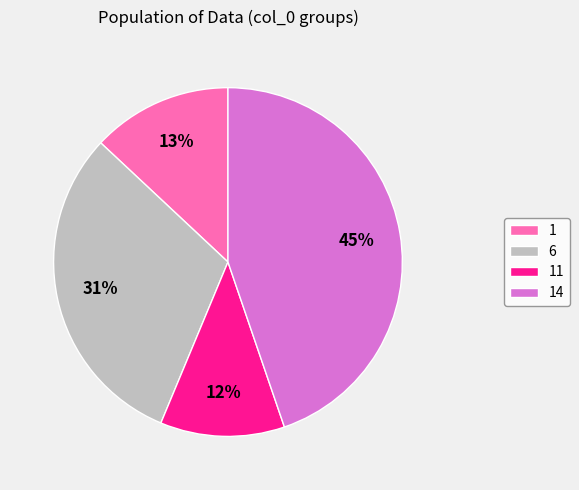

Does any single category account for the majority?

No